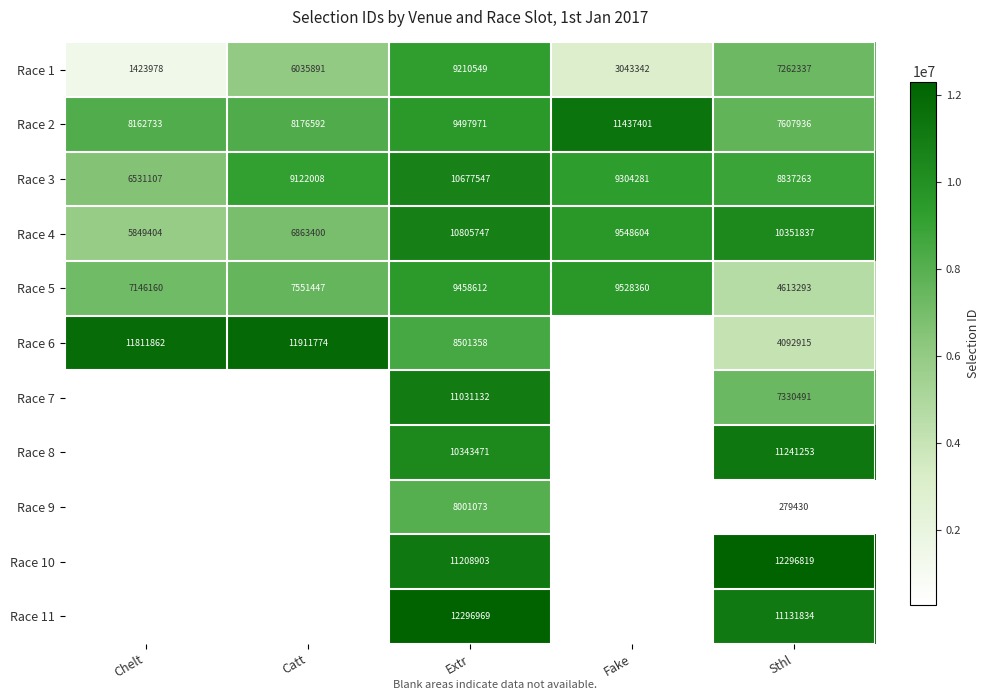

What is the maximum value shown in the chart?

12296969.0